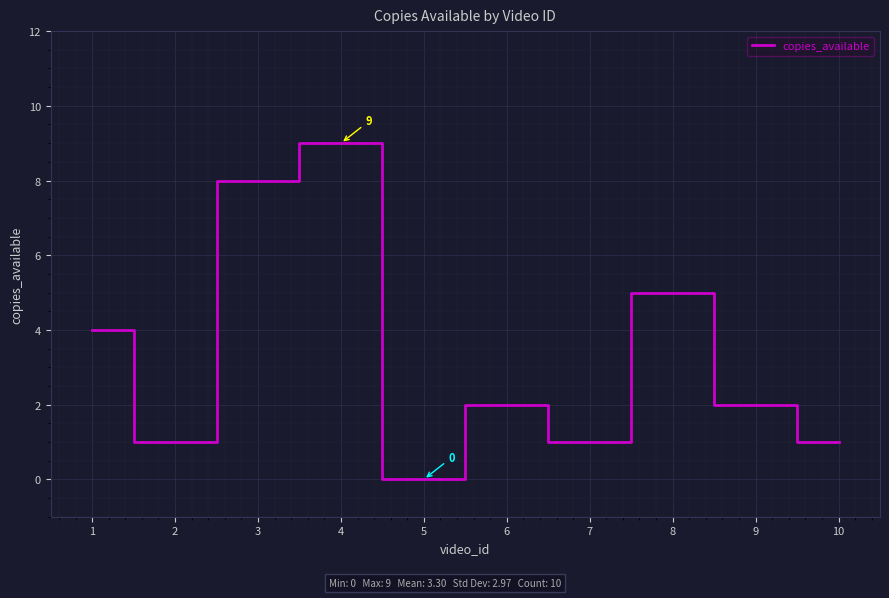

What is the difference between the maximum and minimum values?

9